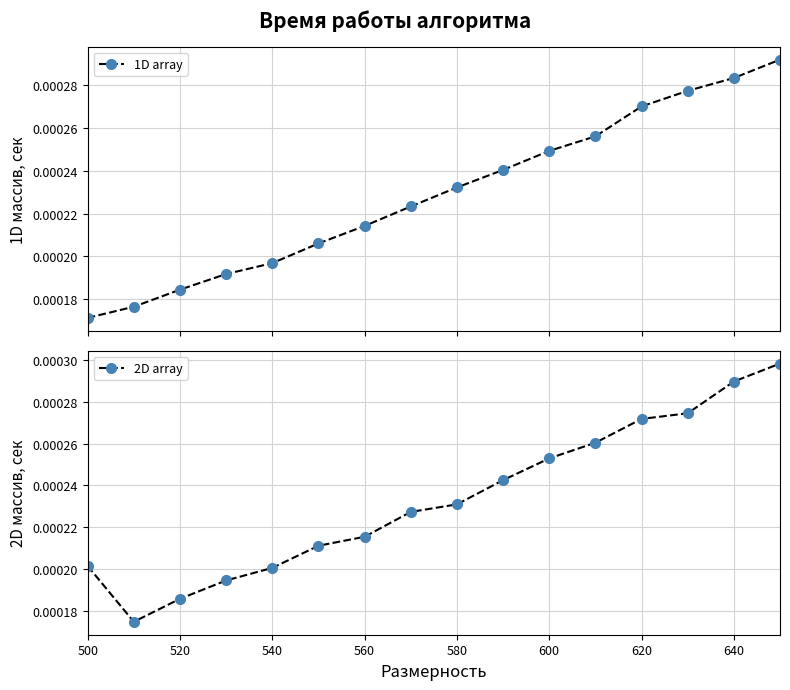

Count the 1D array values in the range 0 to 1.

16